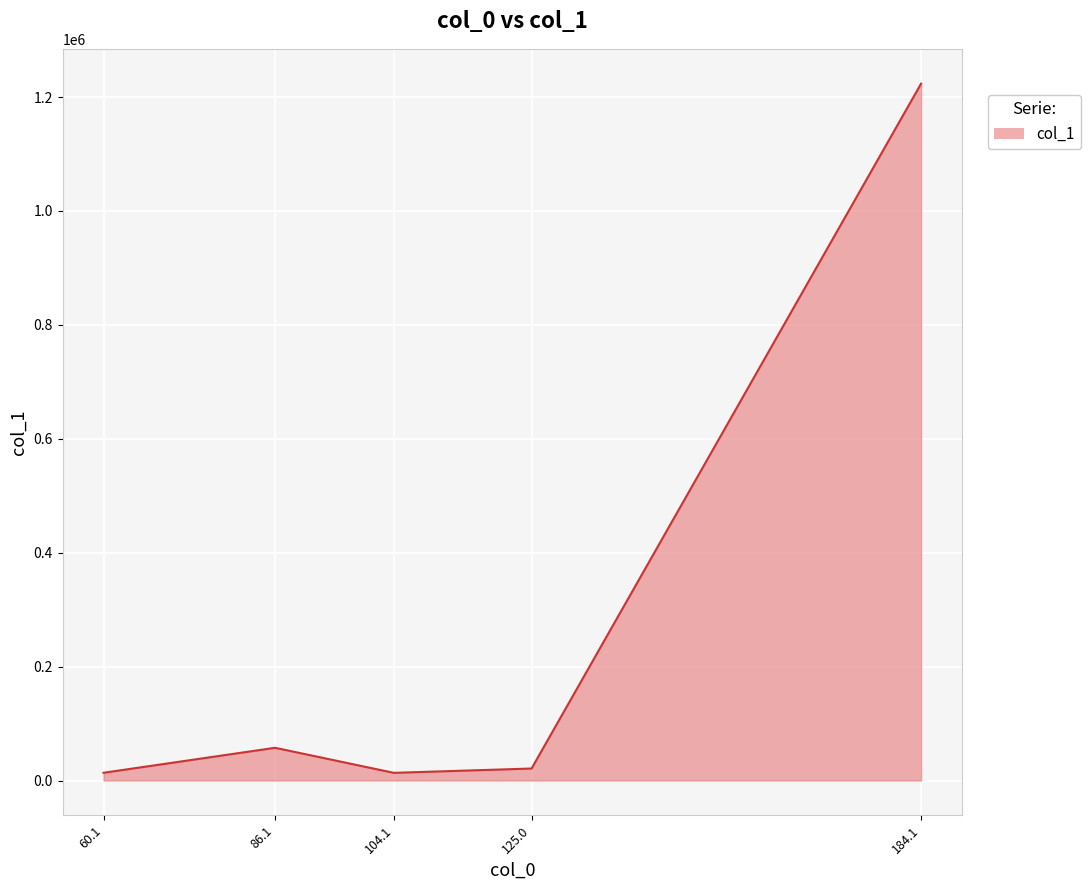

True or false: the data has more than 0 interior local peaks.

True